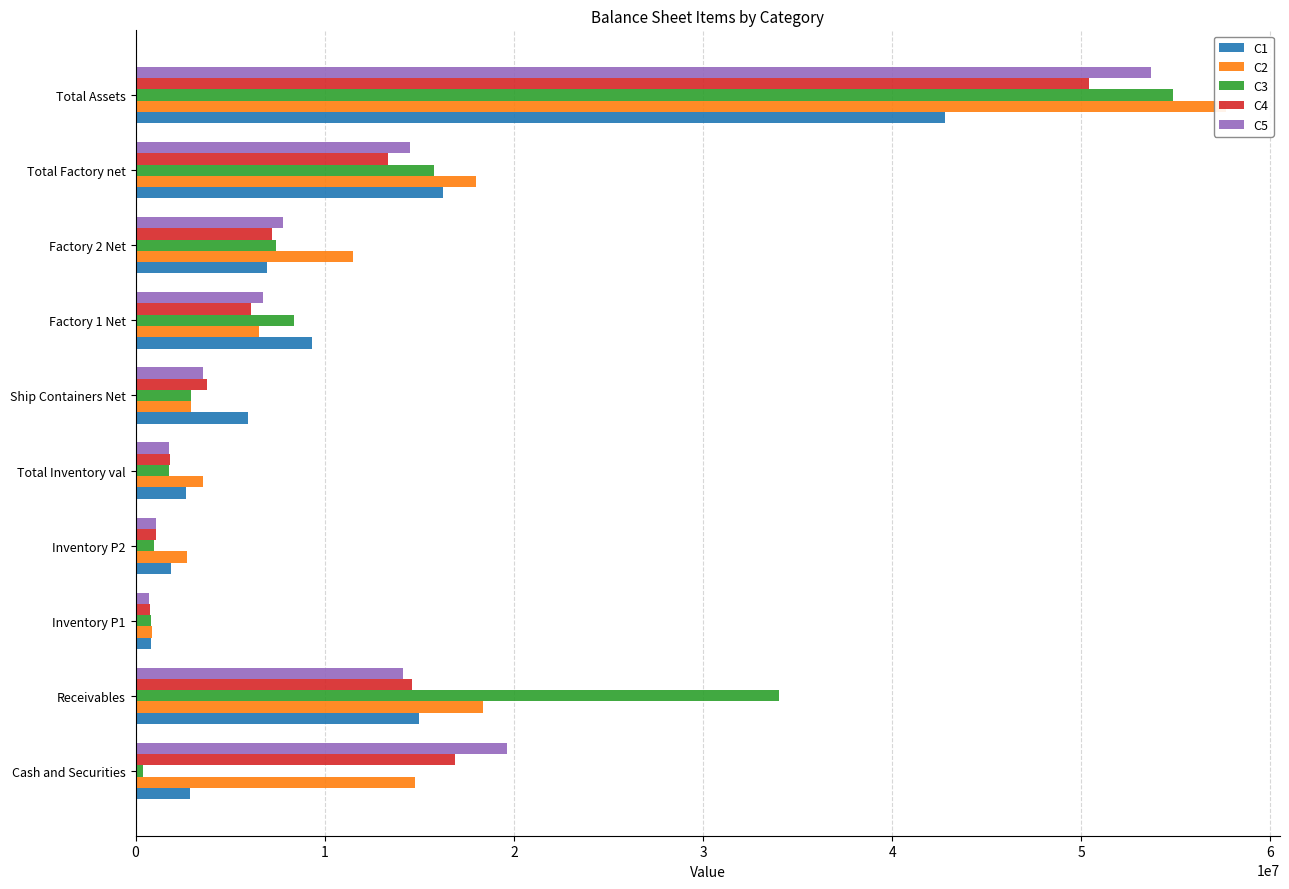

How many values in the C3 series are below 7399363?

5